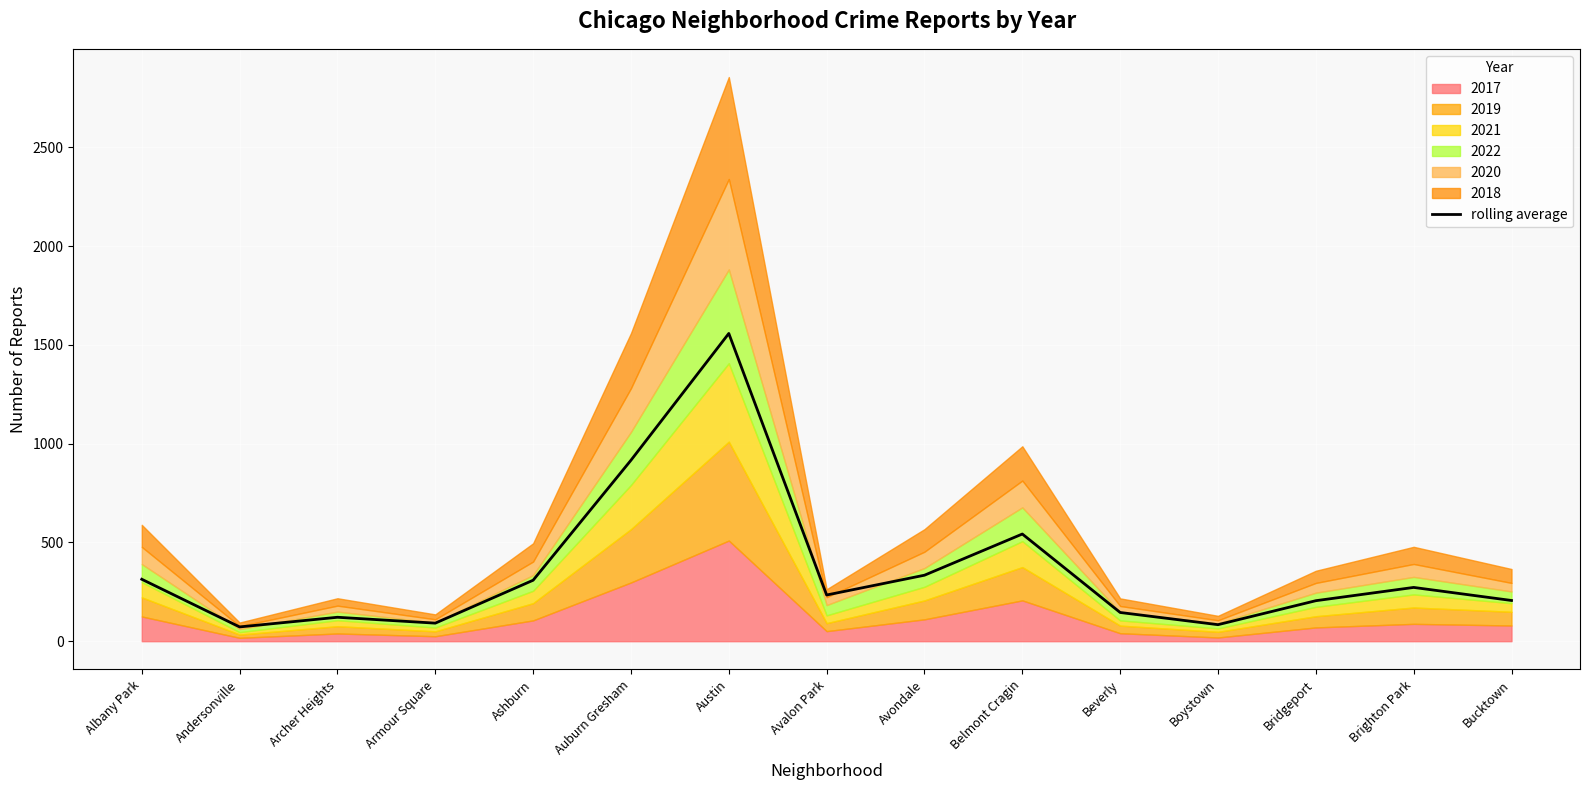

Reading left to right, list all the values displayed in this chart.

Albany Park=313.6	Andersonville=72.3	Archer Heights=121.2	Armour Square=91.4	Ashburn=308.7	Auburn Gresham=916.2	Austin=1558.1	Avalon Park=233.9	Avondale=334.1	Belmont Cragin=542.6	Beverly=145.4	Boystown=83.7	Bridgeport=205.0	Brighton Park=272.3	Bucktown=206.2